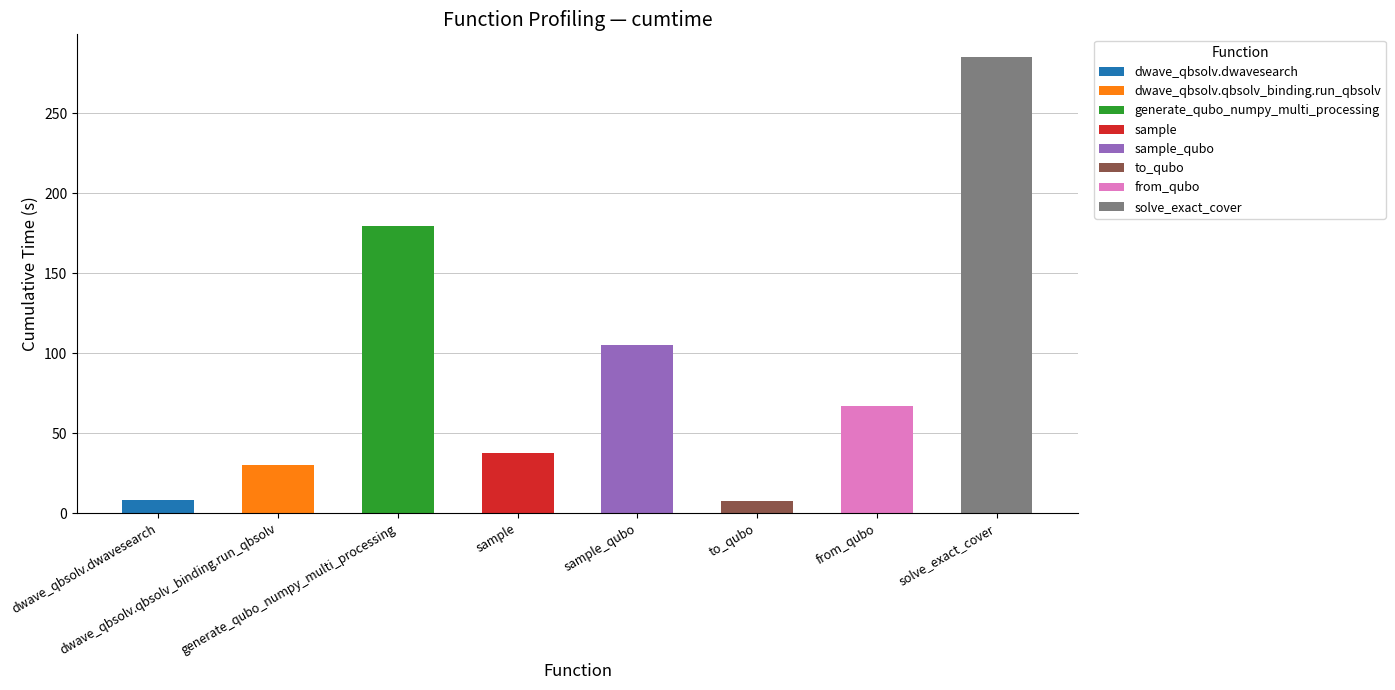

What value does the data have at sample?

37.6